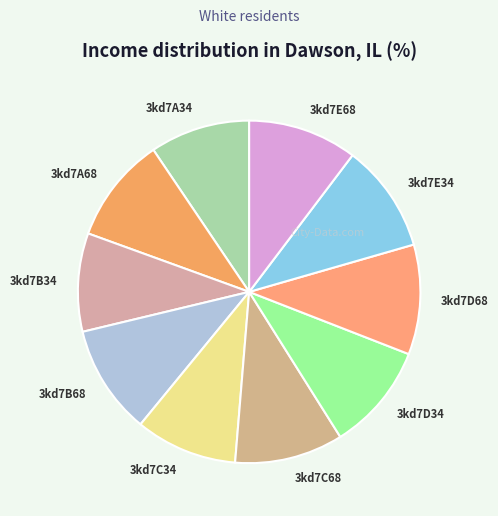

What is the ratio of the value at 3kd7B68 to the value at 3kd7A68?

1.0